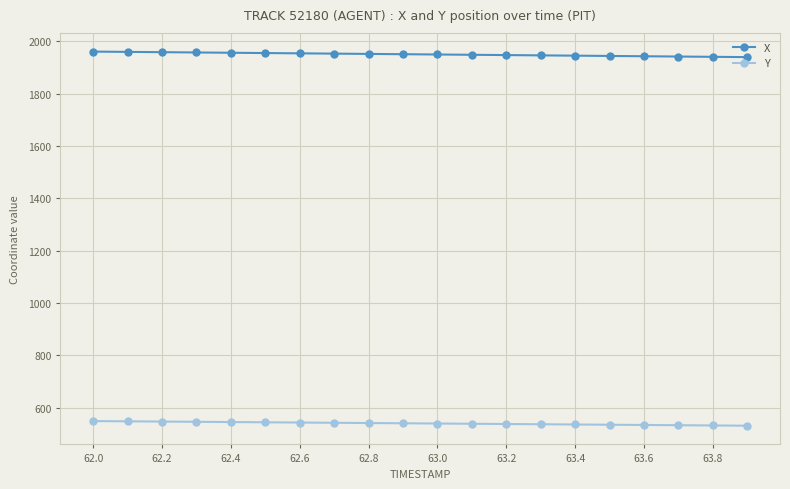

Does the chart display data point markers on the line(s)?

Yes